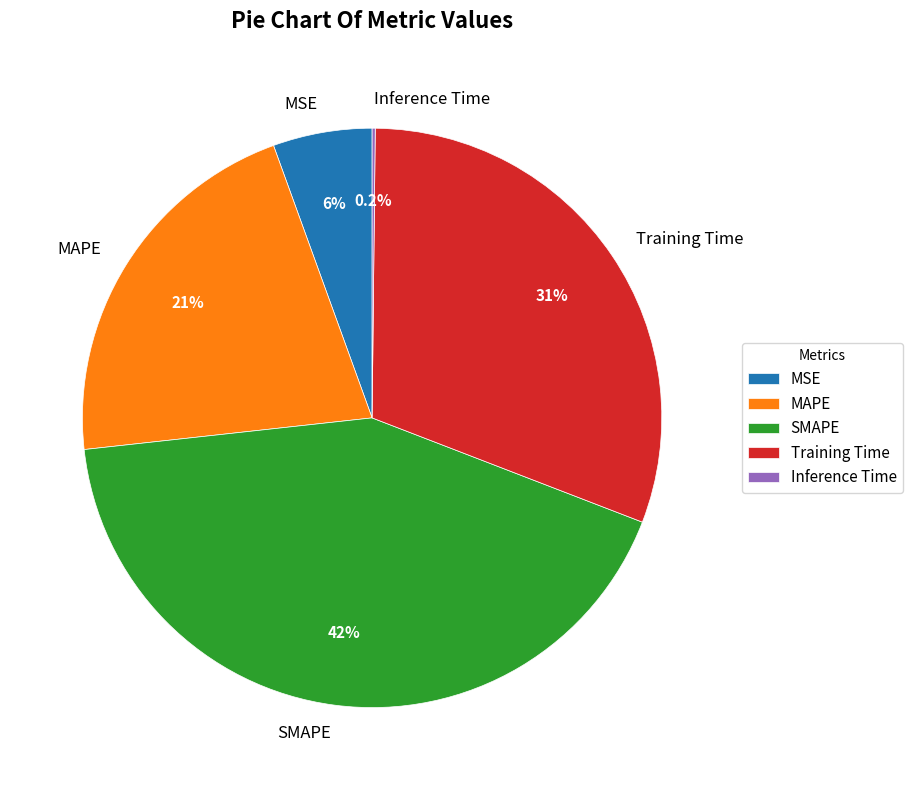

Combined, do MAPE and MSE account for over 50%?

No